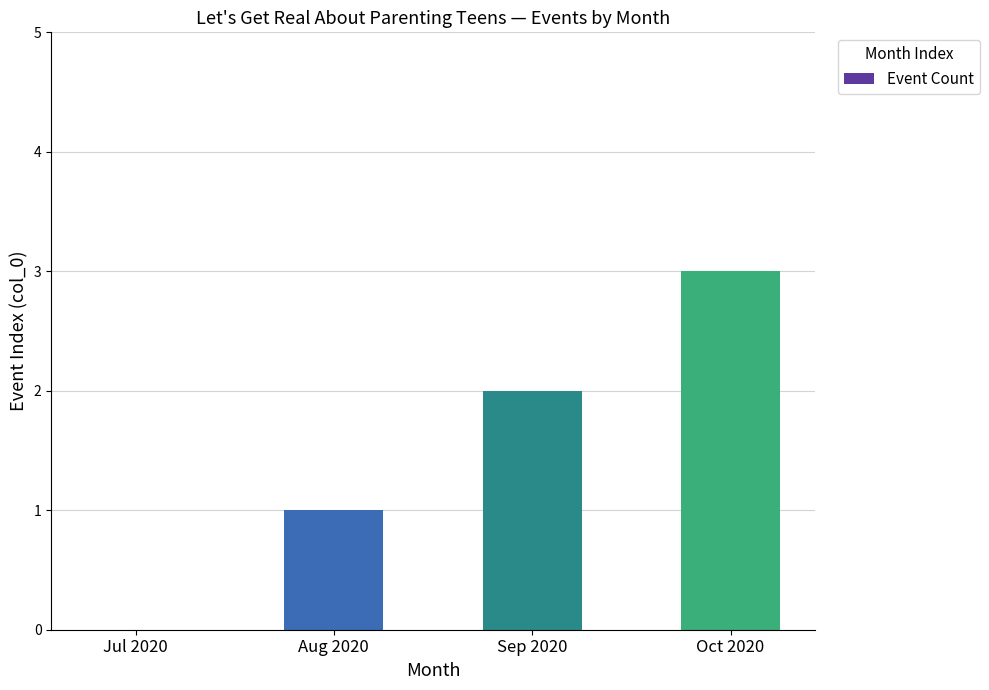

Approximately how many times larger is the value at Sep 2020 compared to Aug 2020?

2.0